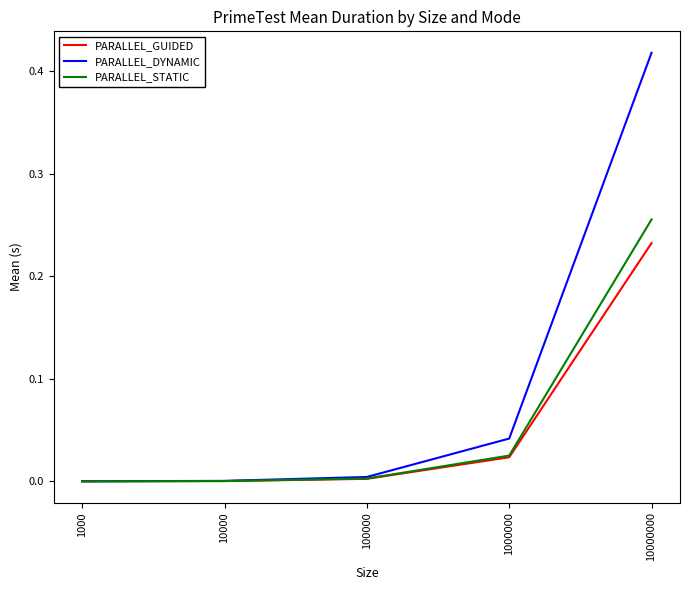

Does the chart display data point markers on the line(s)?

No